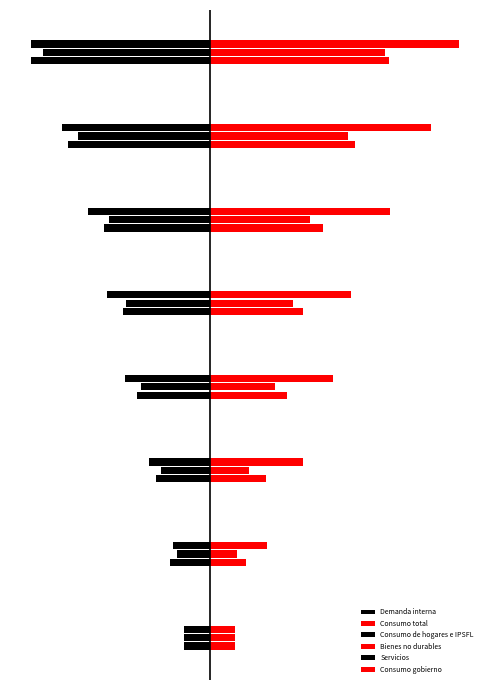

How many bars are there in total?

48